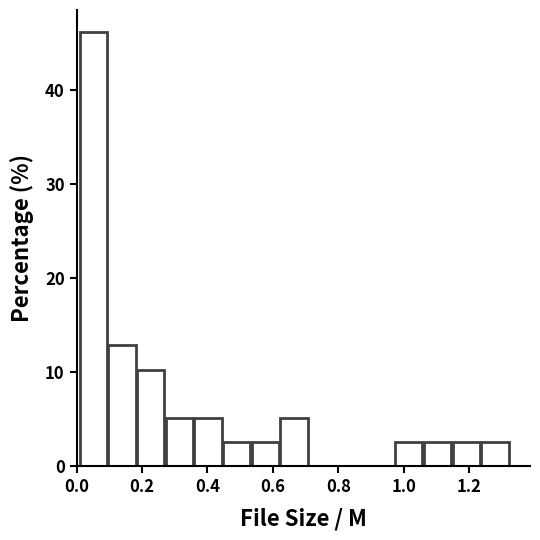

Reading left to right, list every bar in this chart as the range it spans on the x-axis followed by its height. Neither the bar edges nor the heights are printed on the chart, so give them approximately, as read against the axes.

0.00 to 0.10: 46
0.10 to 0.18: 13
0.18 to 0.28: 10
0.28 to 0.36: 5
0.36 to 0.44: 5
0.44 to 0.54: 3
0.54 to 0.62: 3
0.62 to 0.70: 5
0.70 to 0.80: 0
0.80 to 0.88: 0
0.88 to 0.98: 0
0.98 to 1.06: 3
1.06 to 1.14: 3
1.14 to 1.24: 3
1.24 to 1.32: 3